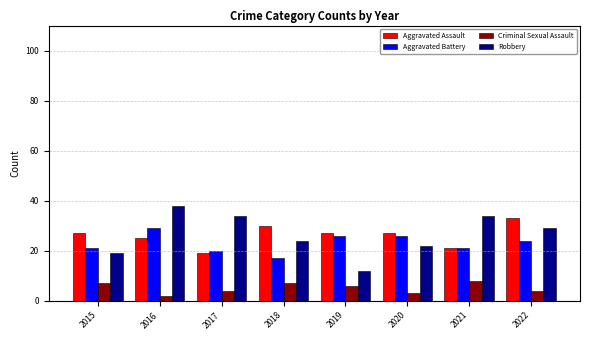

How many groups of bars are there?

8